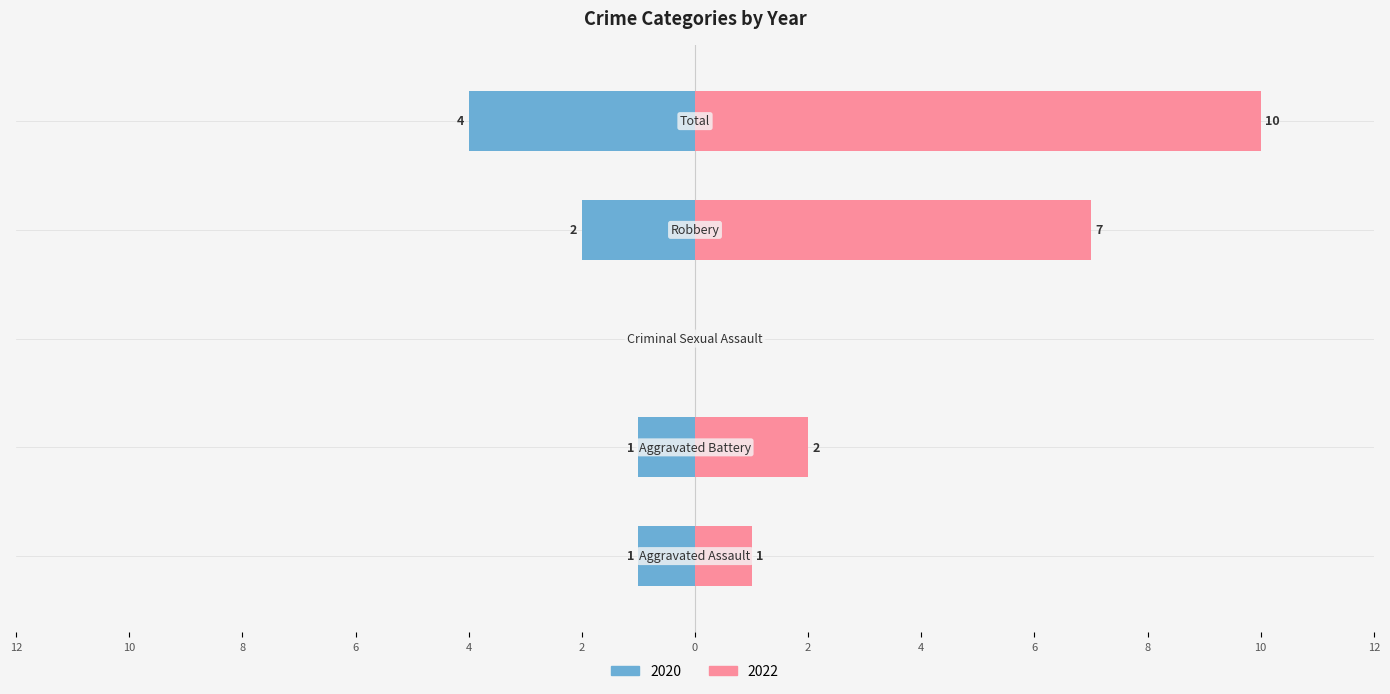

What is the sum of the 2022 values at Aggravated Assault and Robbery?

8